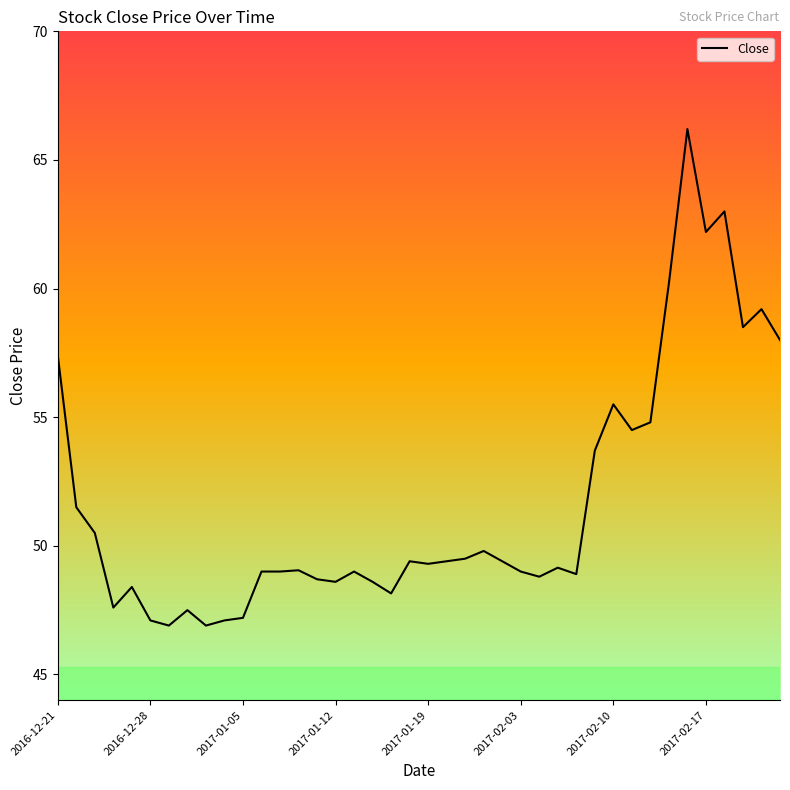

What is the greatest value displayed?

66.2